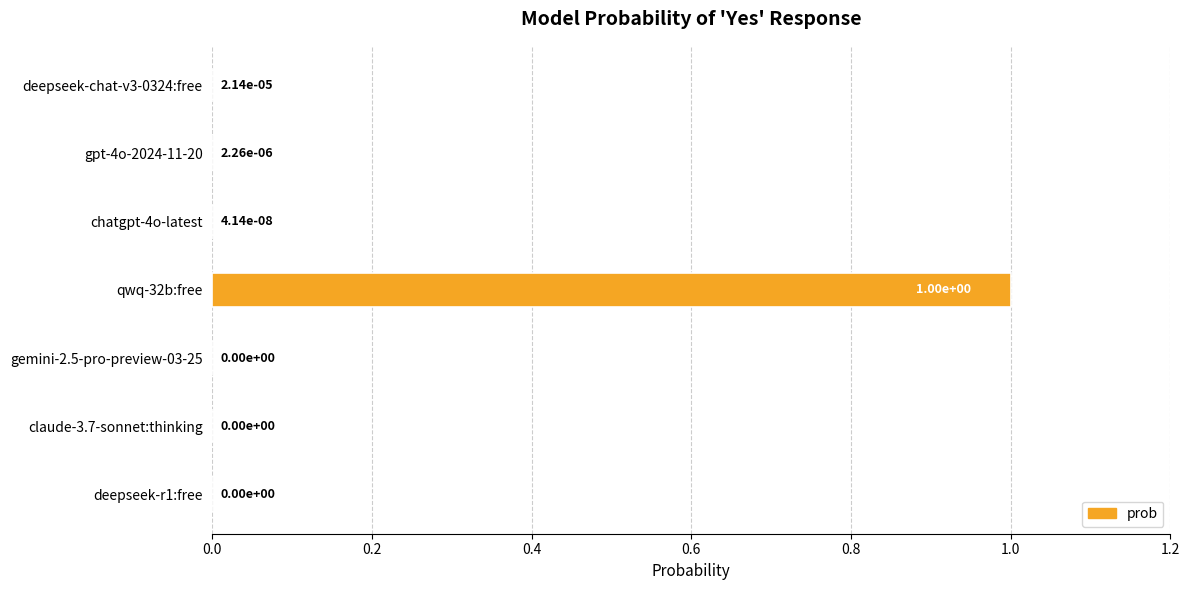

What is the greatest value displayed?

1.0